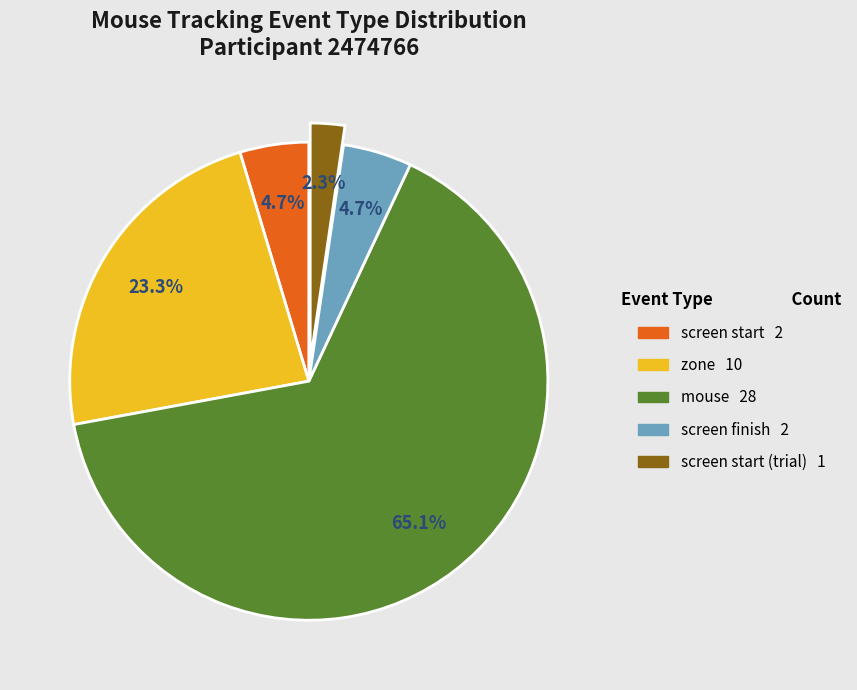

Does any single category account for the majority?

Yes